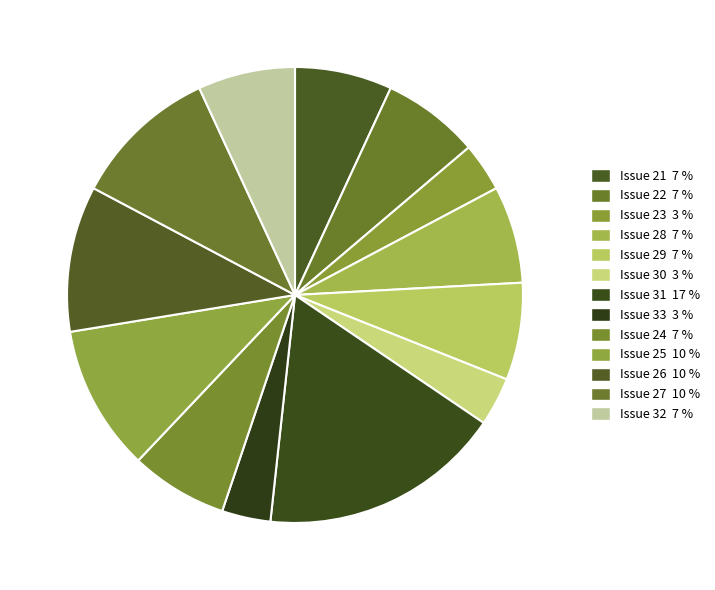

To the nearest percent, what is the difference between the Issue 30 and Issue 28 slice percentages?

3%